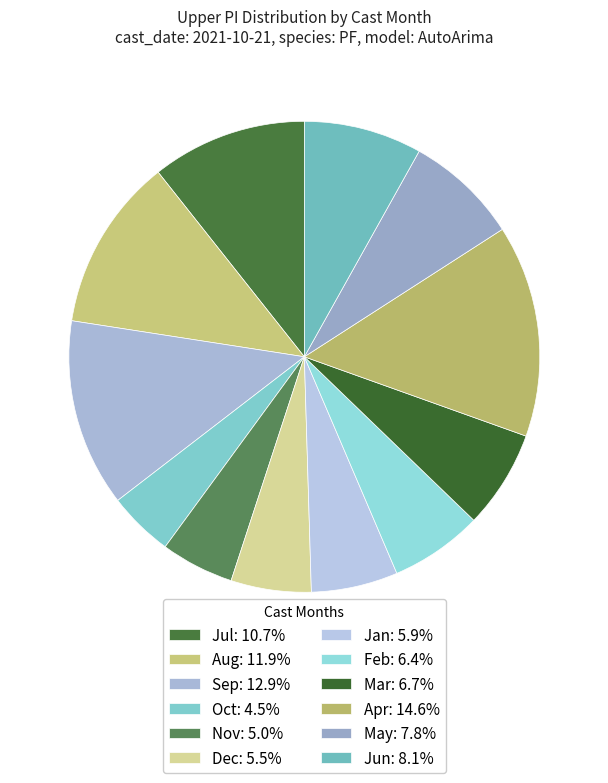

Does any single category account for the majority?

No